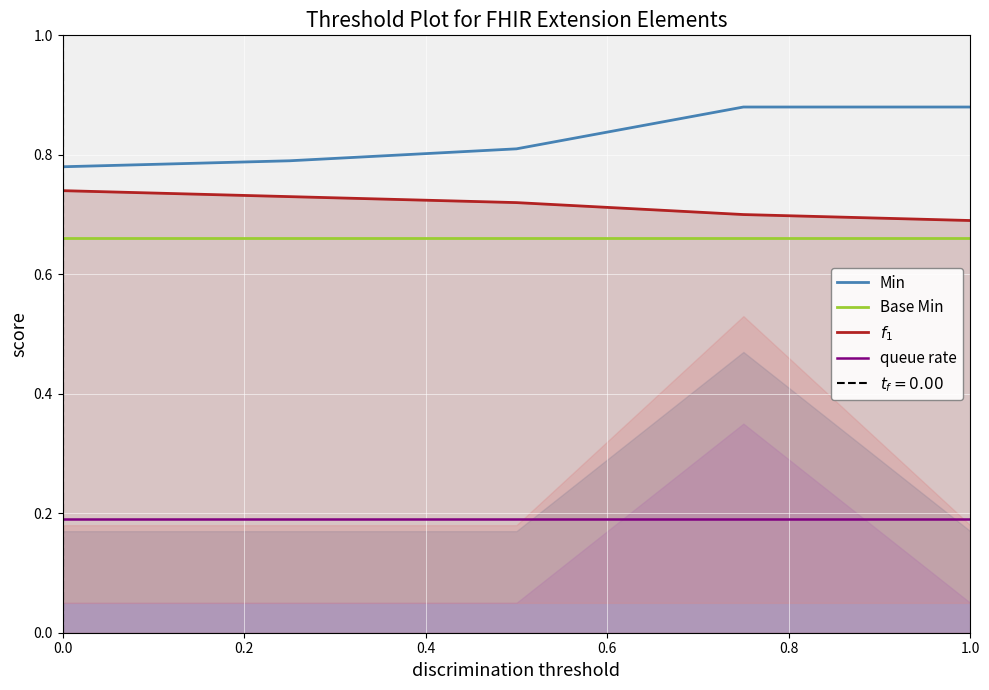

Which series has the largest total across all categories?

Min